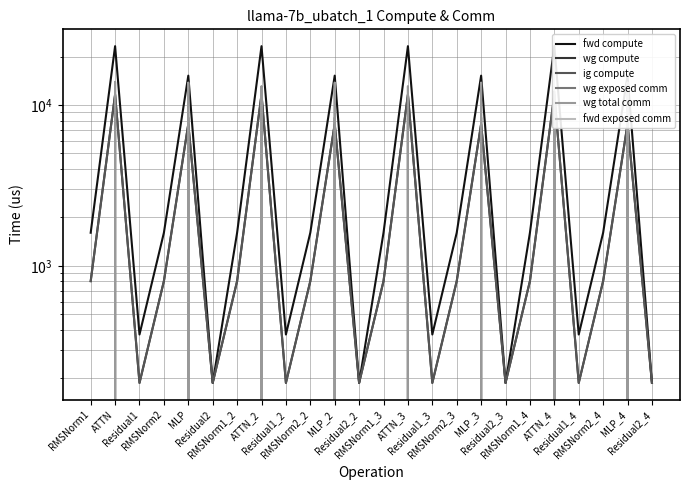

True or false: wg compute has a value of 5186.2 at ATTN.

False